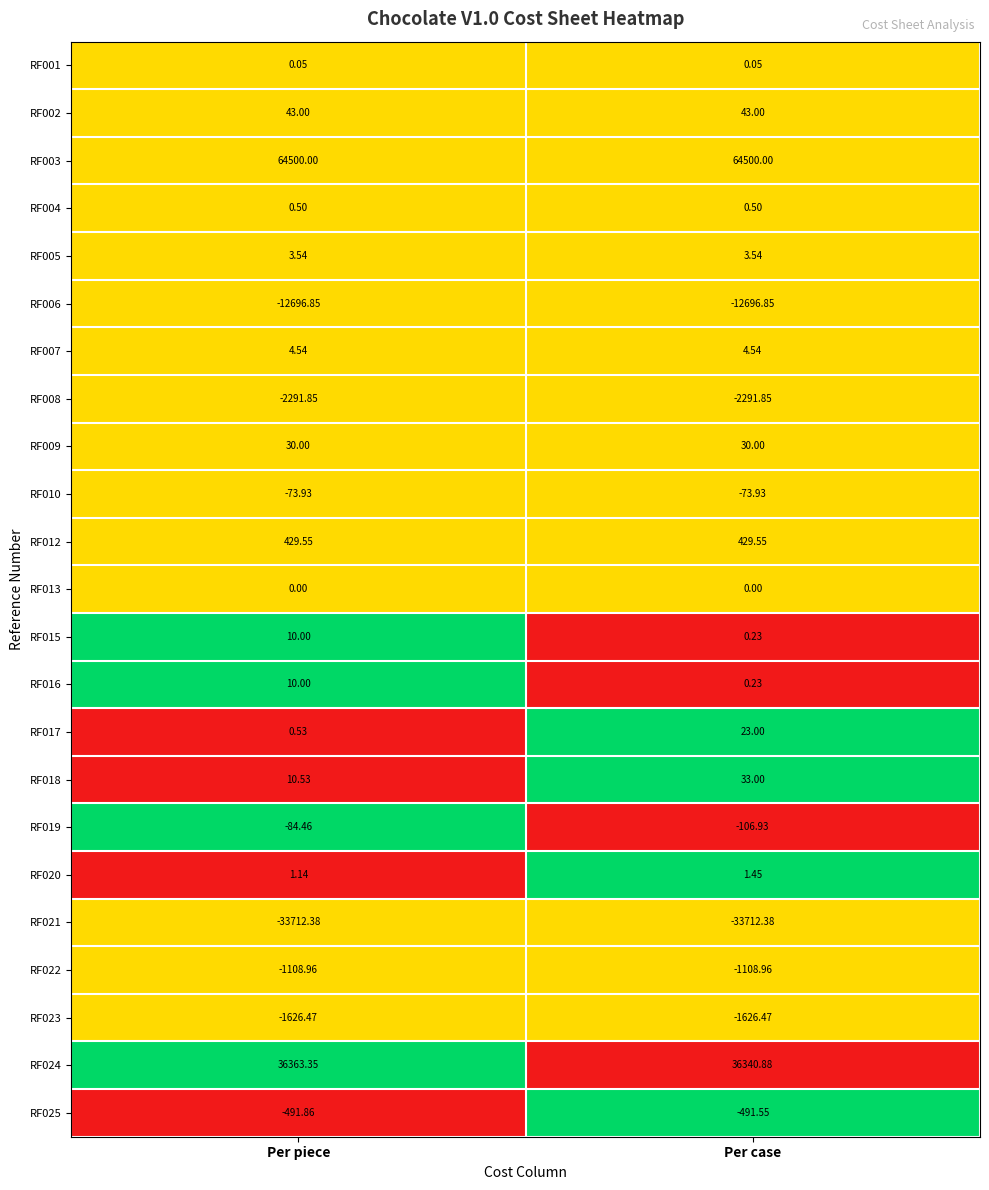

Is the value of RF010 at Per piece greater than the value of RF015 at Per piece?

No